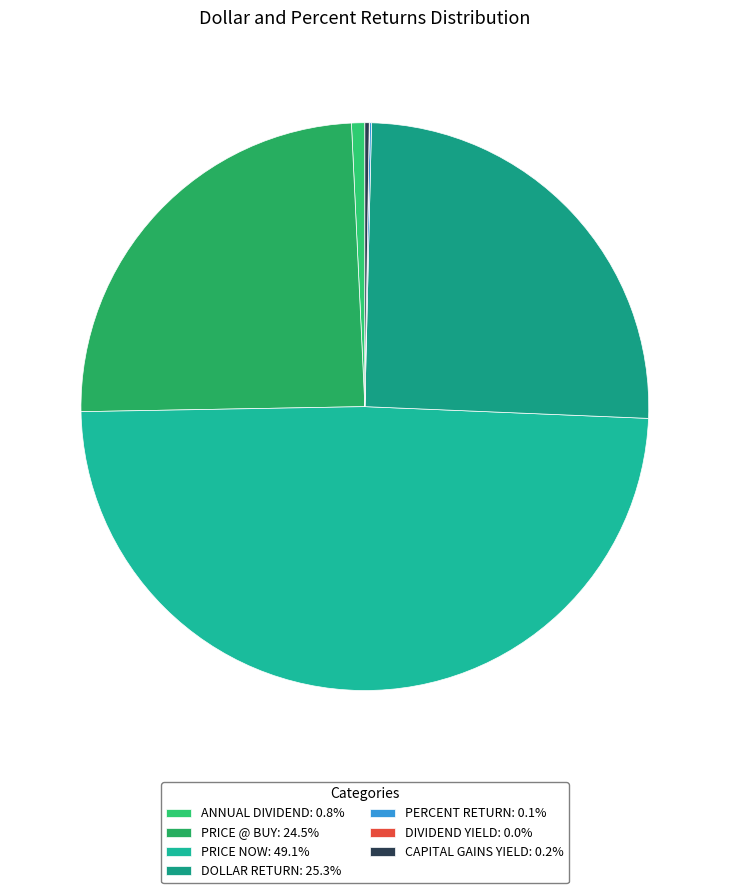

To the nearest percent, what is the average slice percentage?

14%